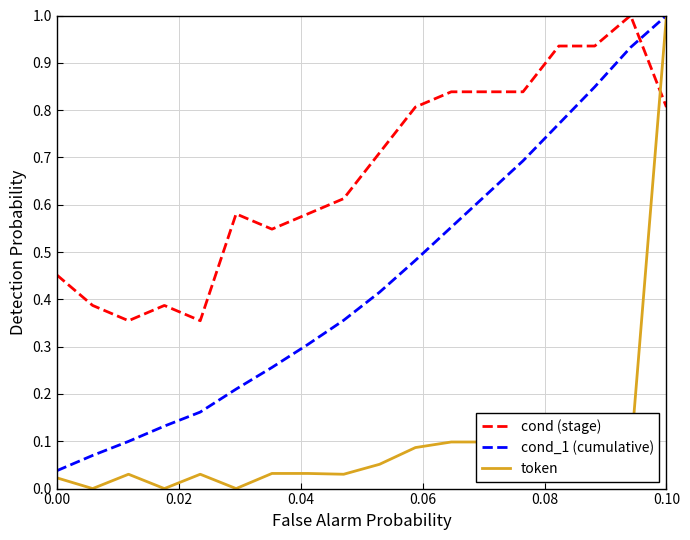

Which series has the largest total across all categories?

cond (stage)